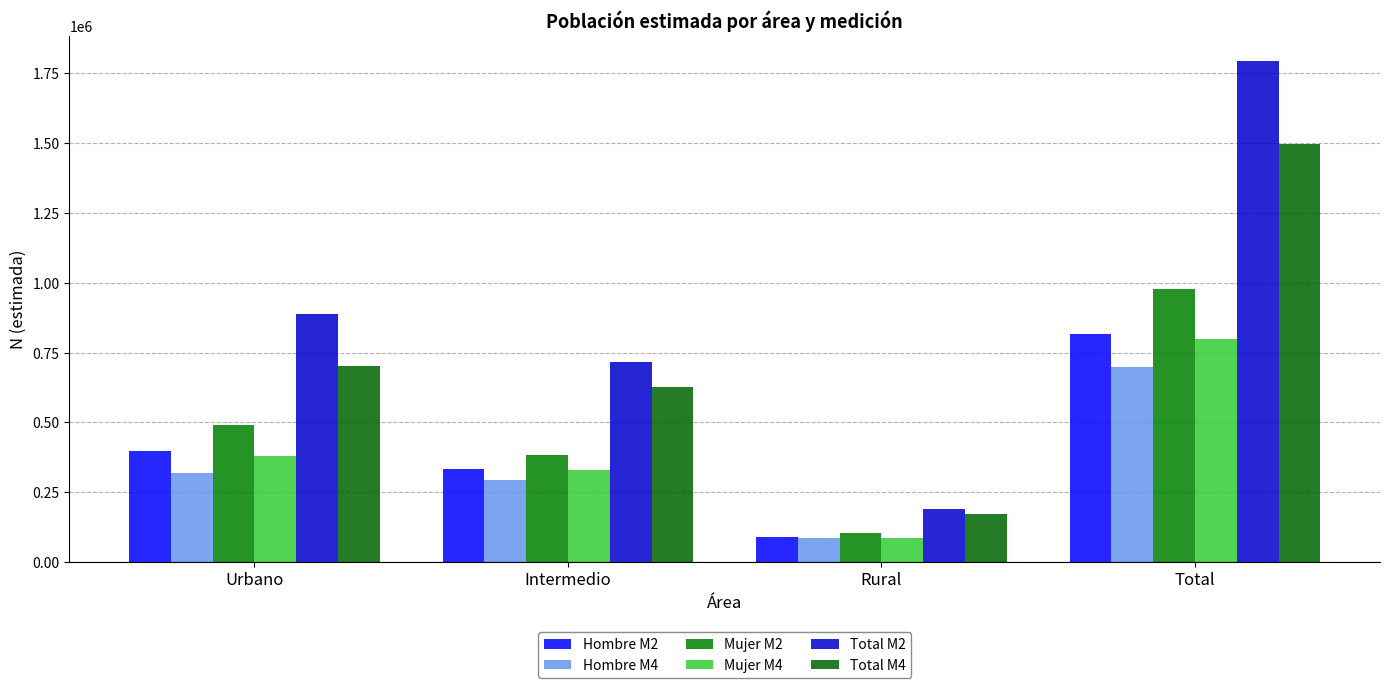

Where is Total M4 nearest to the value 832578?

Urbano